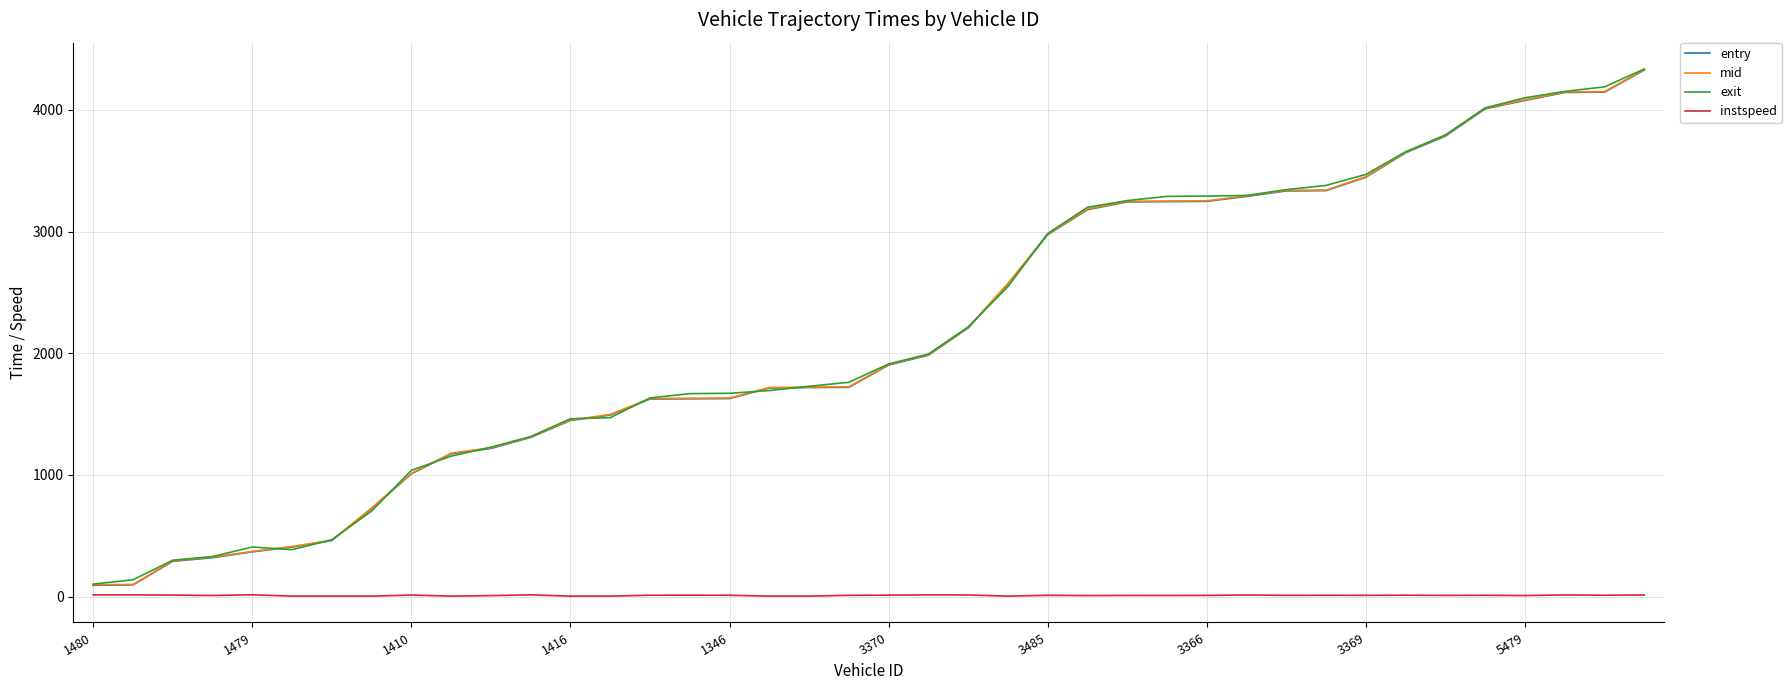

What is the greatest value displayed?

4335.0